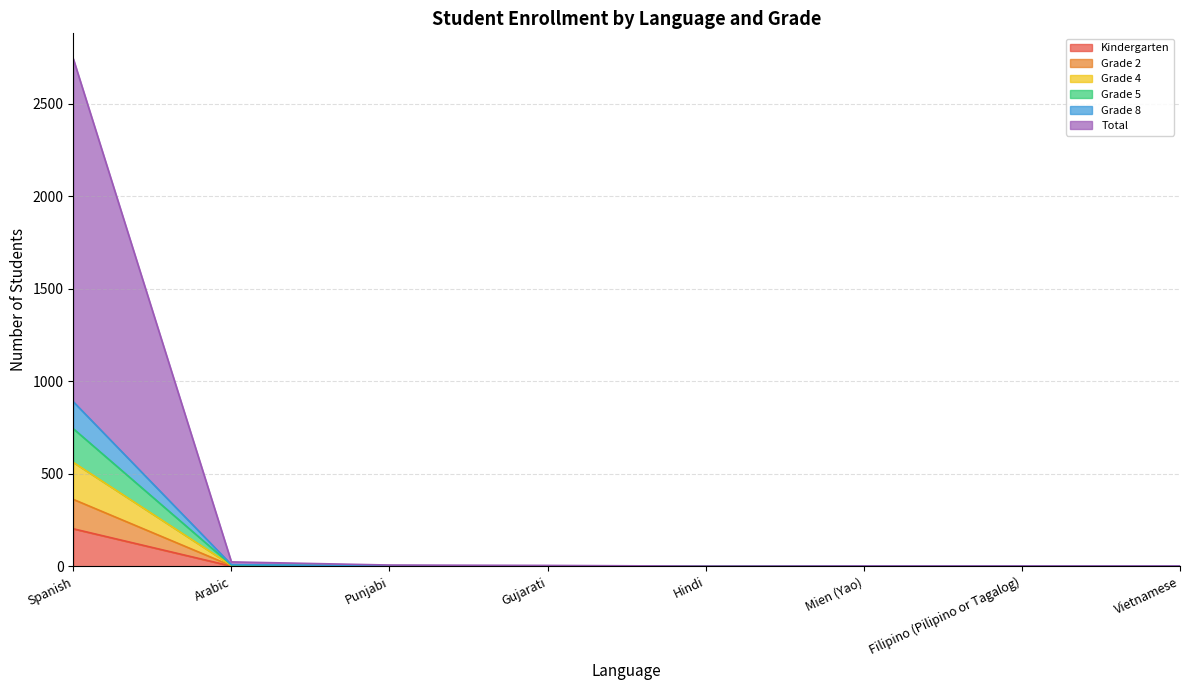

What are all the series names shown in the legend?

Kindergarten, Grade 2, Grade 4, Grade 5, Grade 8, Total